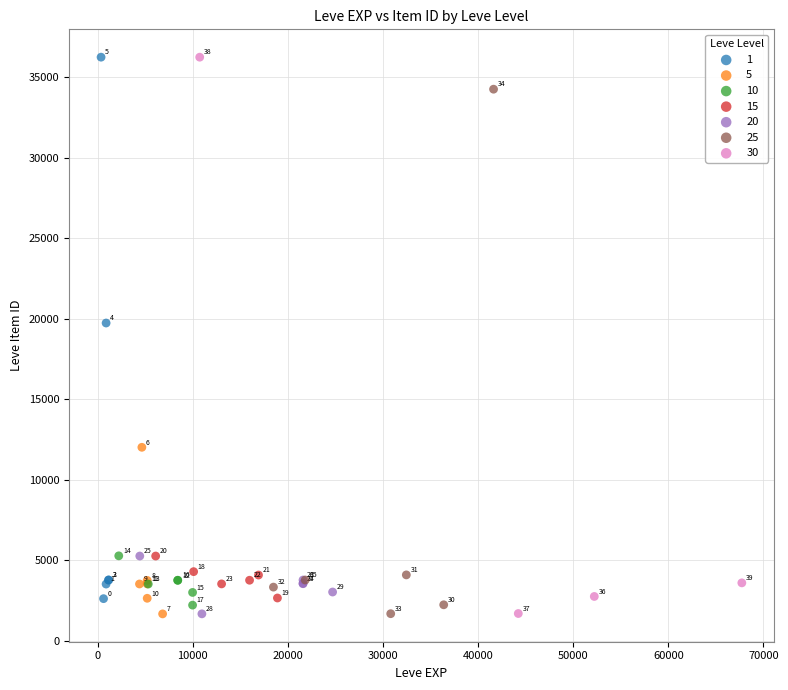

Which series contains the highest Y value?

1